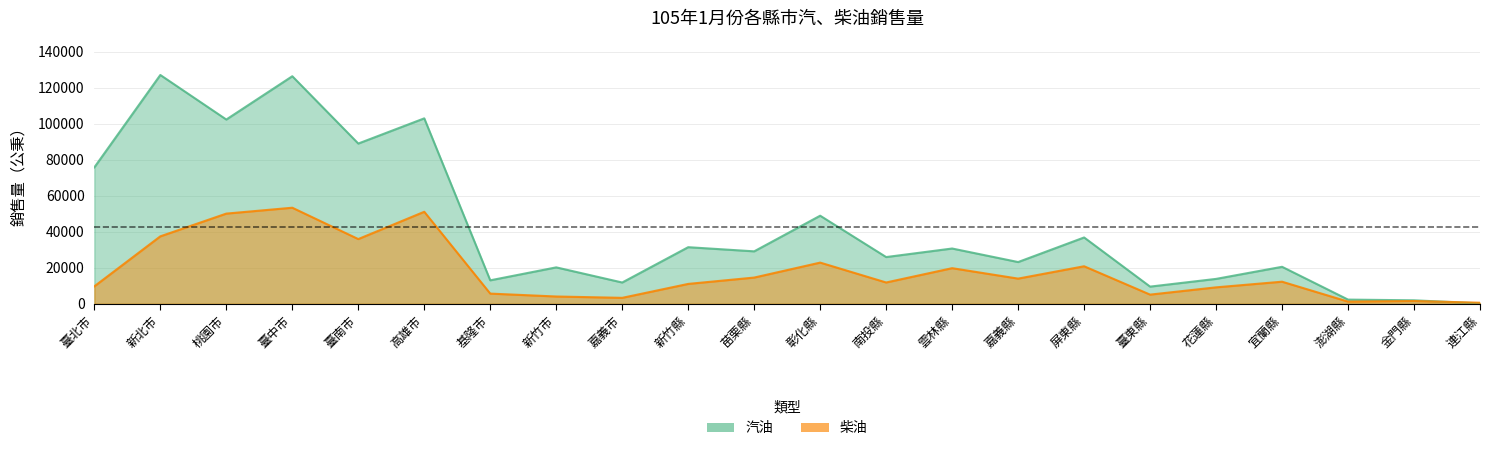

What is the difference between the maximum and minimum values in the 汽油 series?

126777.2